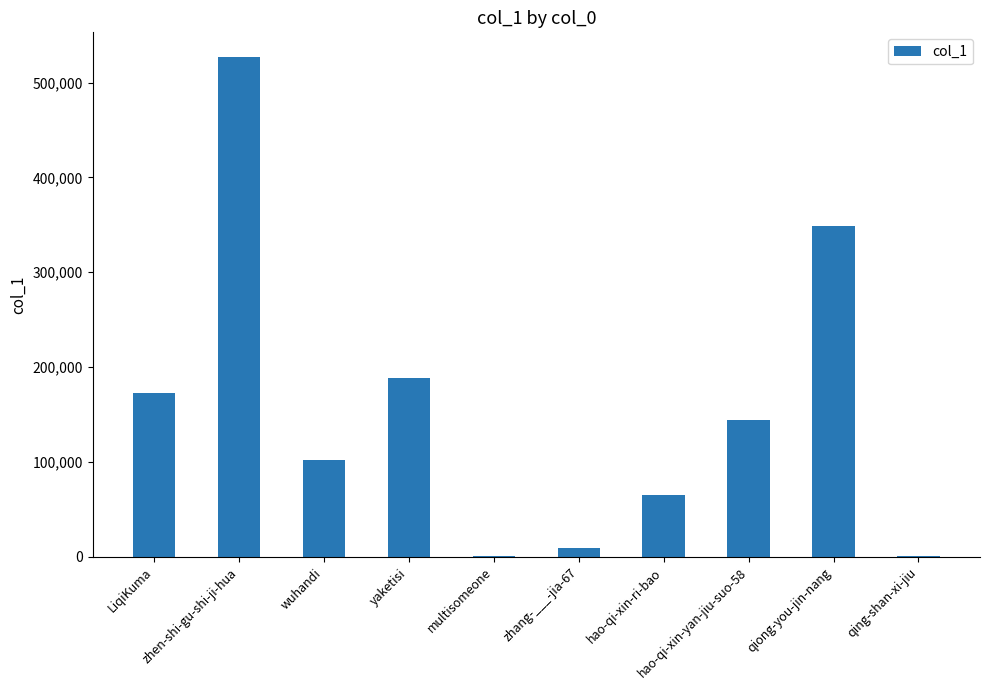

At which category does the chart reach its peak across all series?

zhen-shi-gu-shi-ji-hua